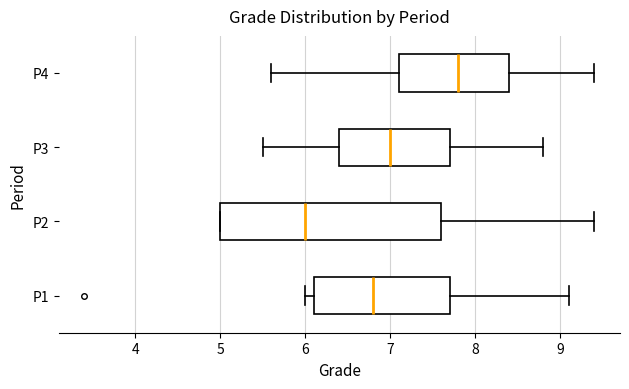

Comparing the boxes themselves (not the whiskers), which one is the widest?

P2